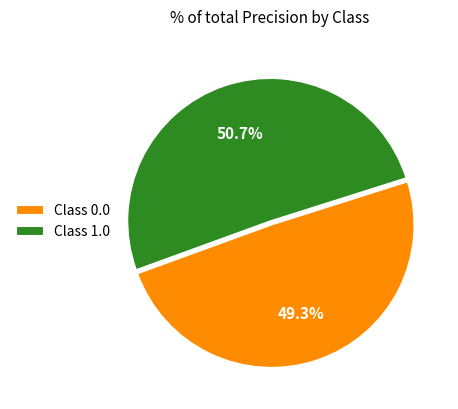

Is there any slice that represents more than half of the pie?

Yes